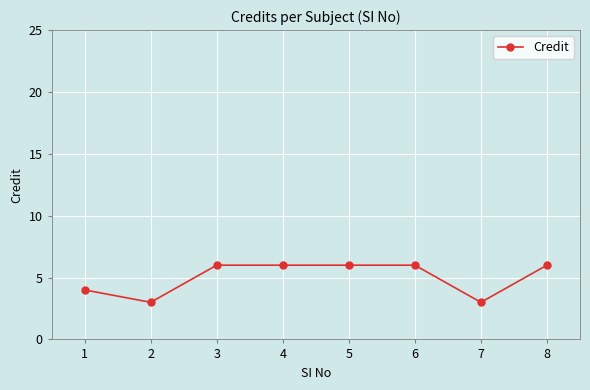

Which has a higher value, 7 or 5?

5